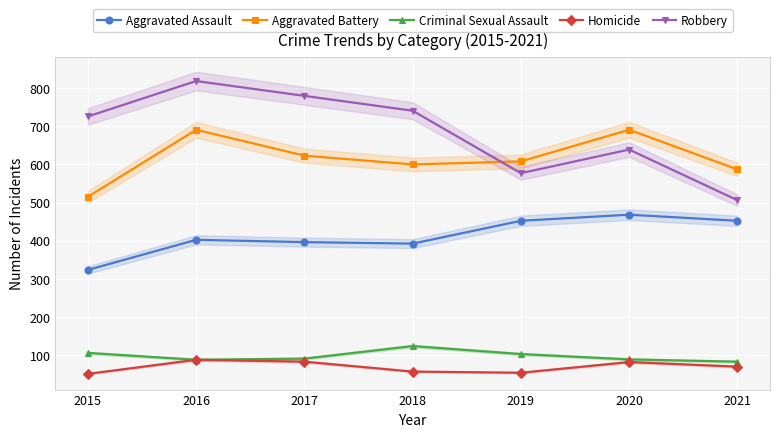

Which series ends up on top after the final intersection of Aggravated Battery and Robbery?

Aggravated Battery